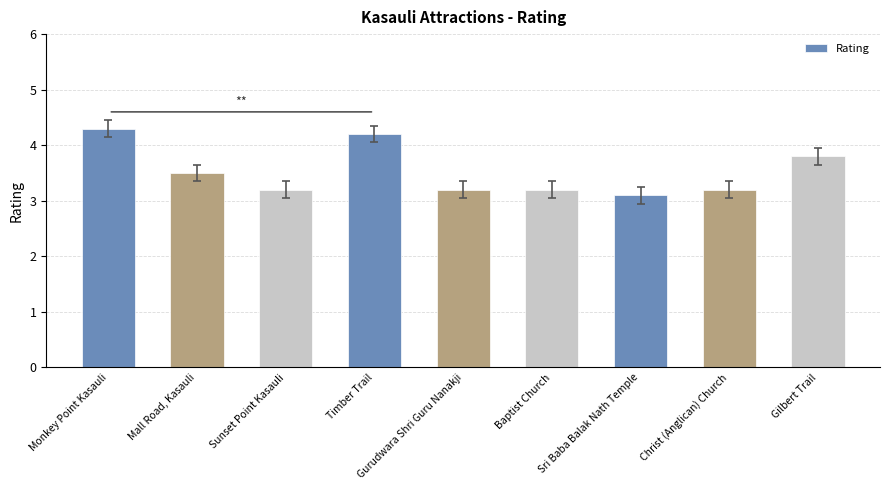

What is the label of the 3rd bar from the left?

Sunset Point Kasauli